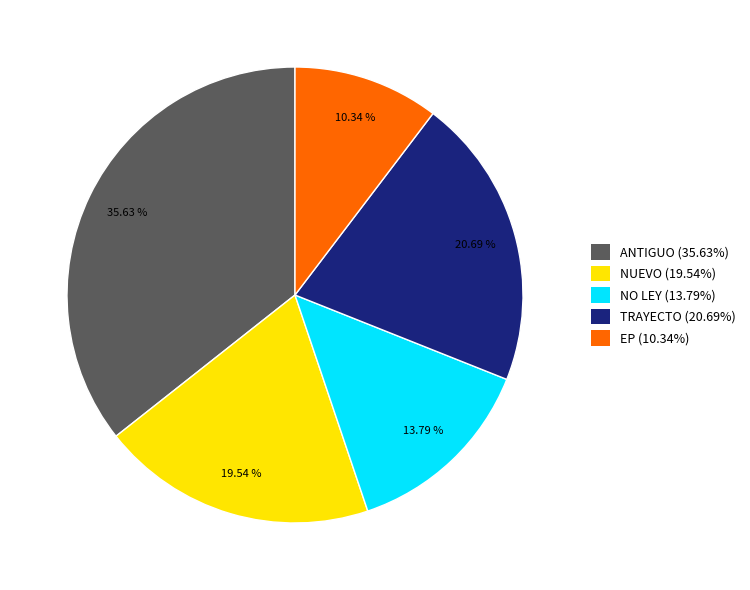

Combined, what portion of the pie is ANTIGUO and TRAYECTO?

56.3%